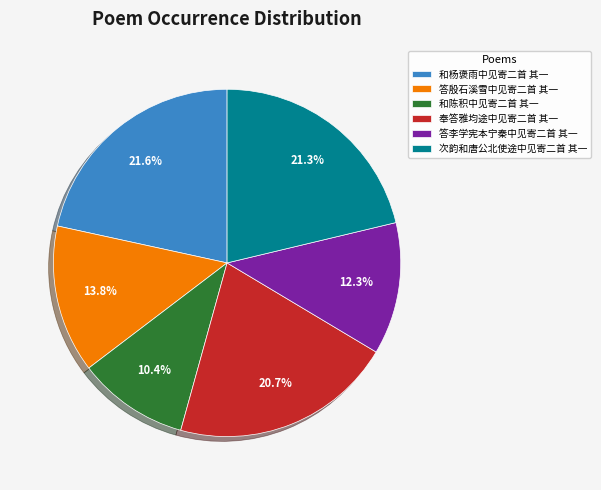

What portion of the pie excludes 次韵和唐公北使途中见寄二首 其一?

78.7%